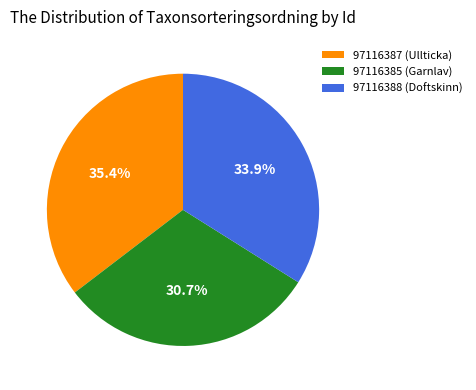

Rank the categories by value from lowest to highest.

97116385 (Garnlav), 97116388 (Doftskinn), 97116387 (Ullticka)